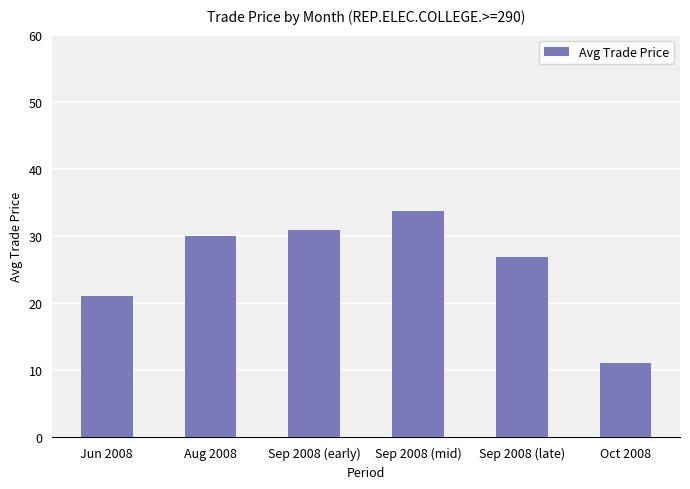

True or false: the data shows 33.7 at Sep 2008 (mid).

True